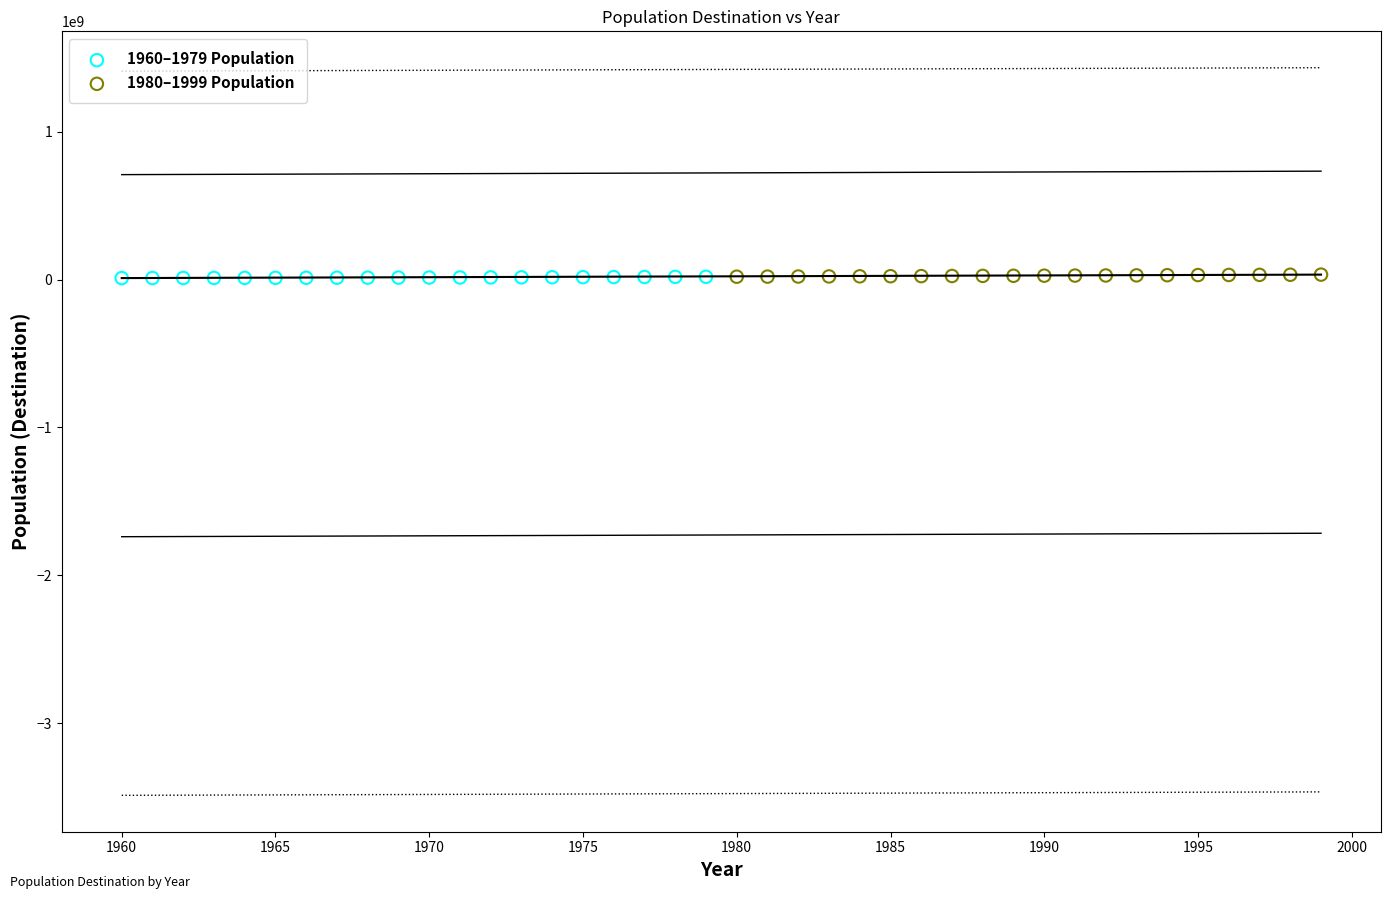

Which series has the widest spread of Y values?

1980–1999 Population